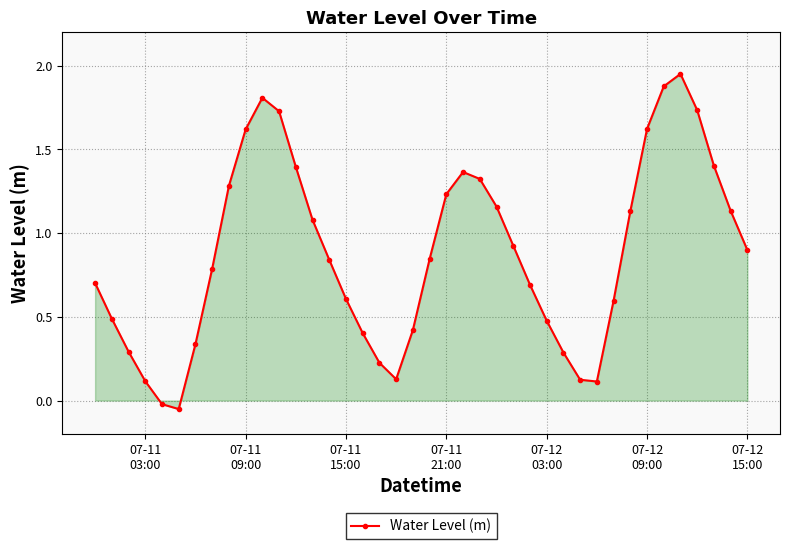

What is the difference between the second highest and second lowest values?

1.9